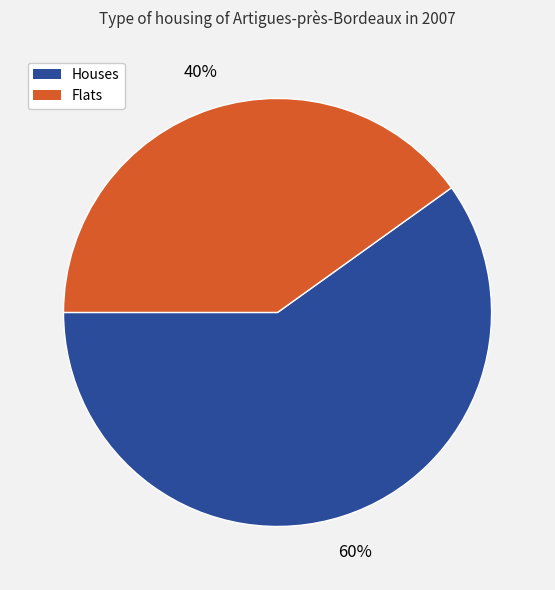

What is the smallest slice in the pie chart?

Flats